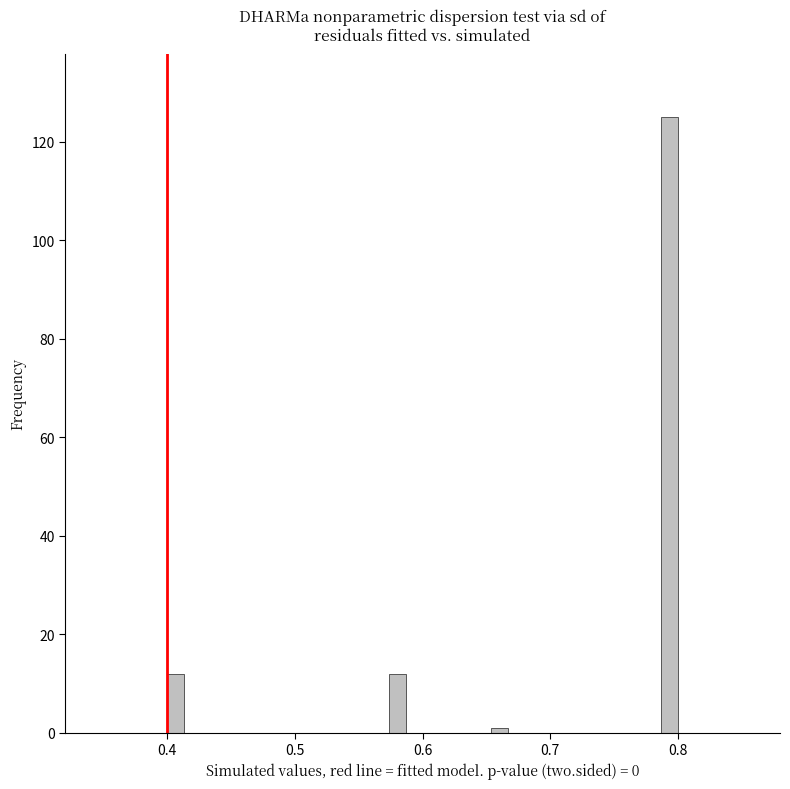

Around what value on the x-axis is the tallest bar? Give the approximate position of its centre, as read against the axis.

0.79